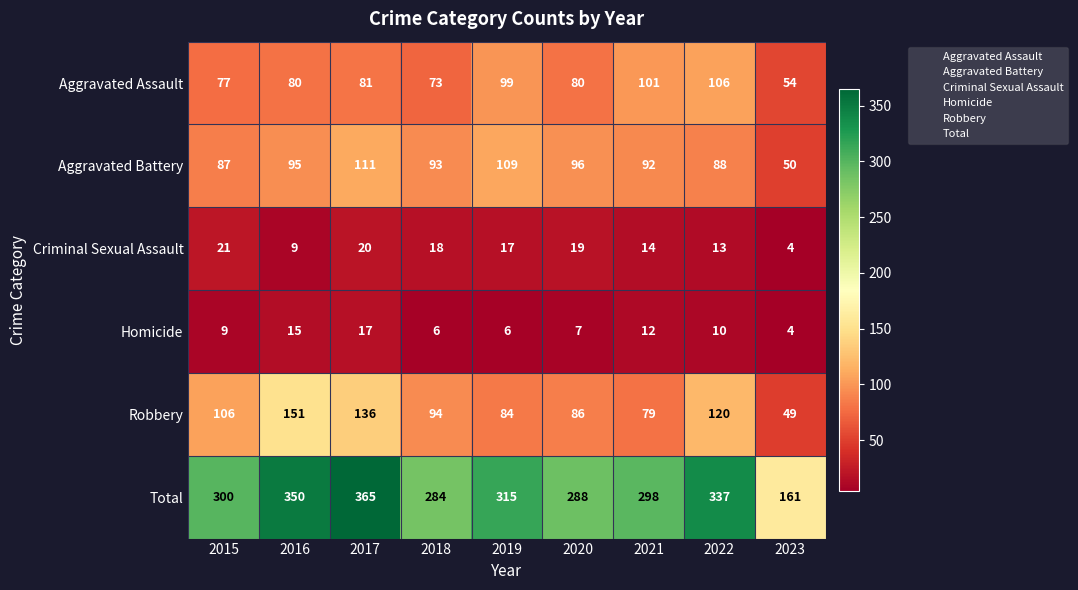

Rank the series at 2020 from highest to lowest value.

Total, Aggravated Battery, Robbery, Aggravated Assault, Criminal Sexual Assault, Homicide